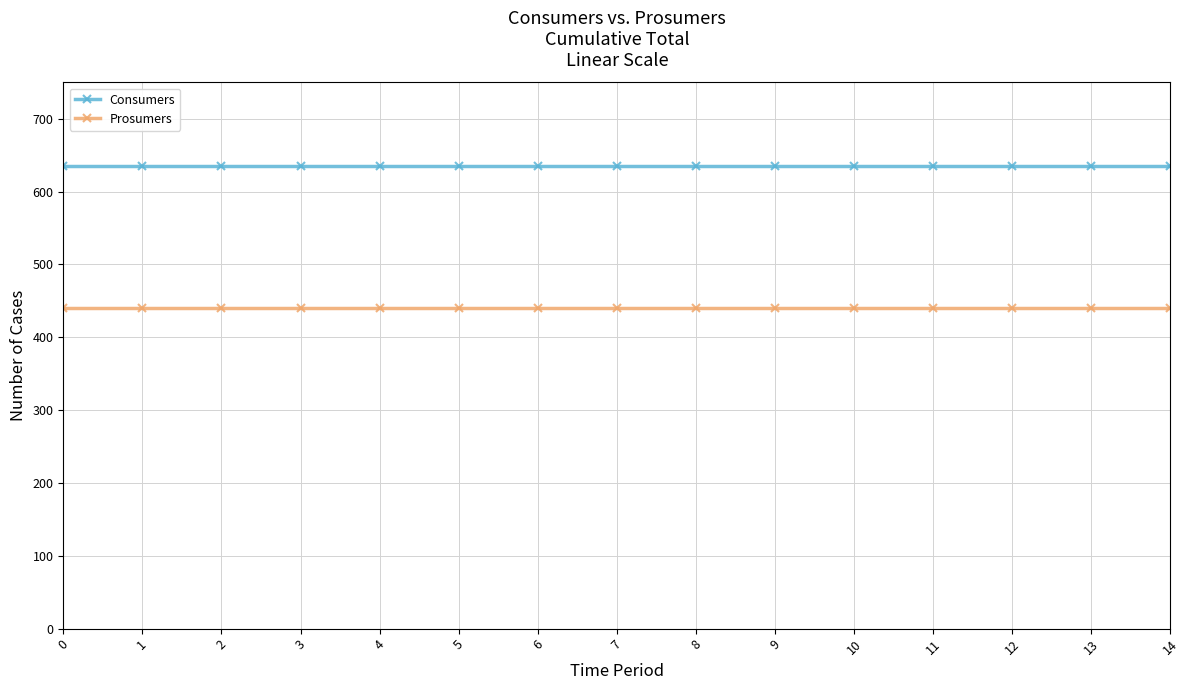

What is the sum of all Consumers values?

9525